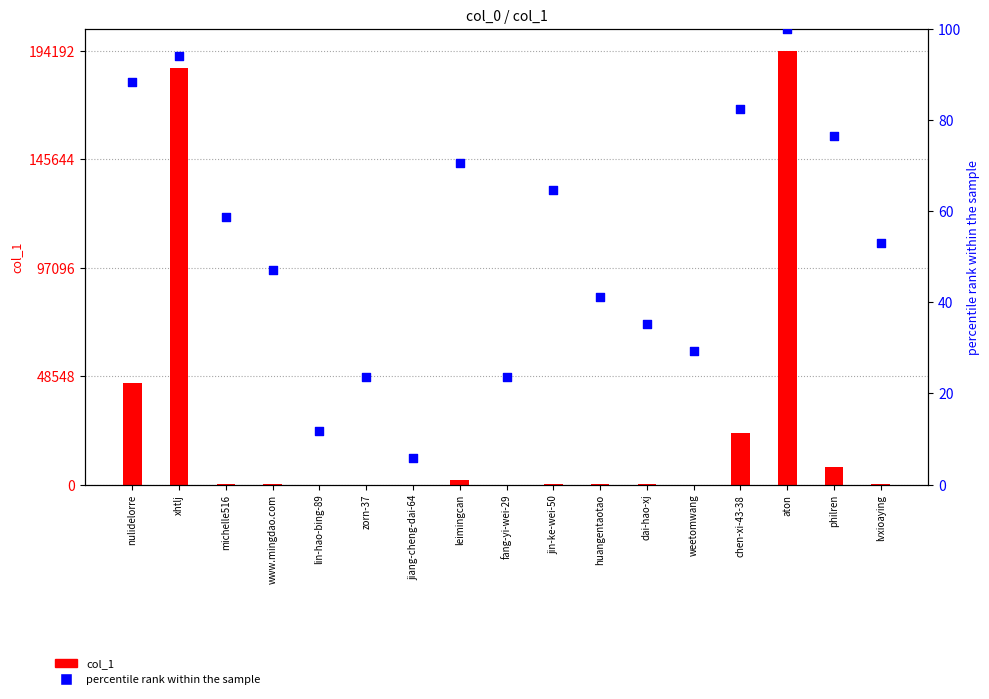

At how many categories does at least one series exceed 134660?

2